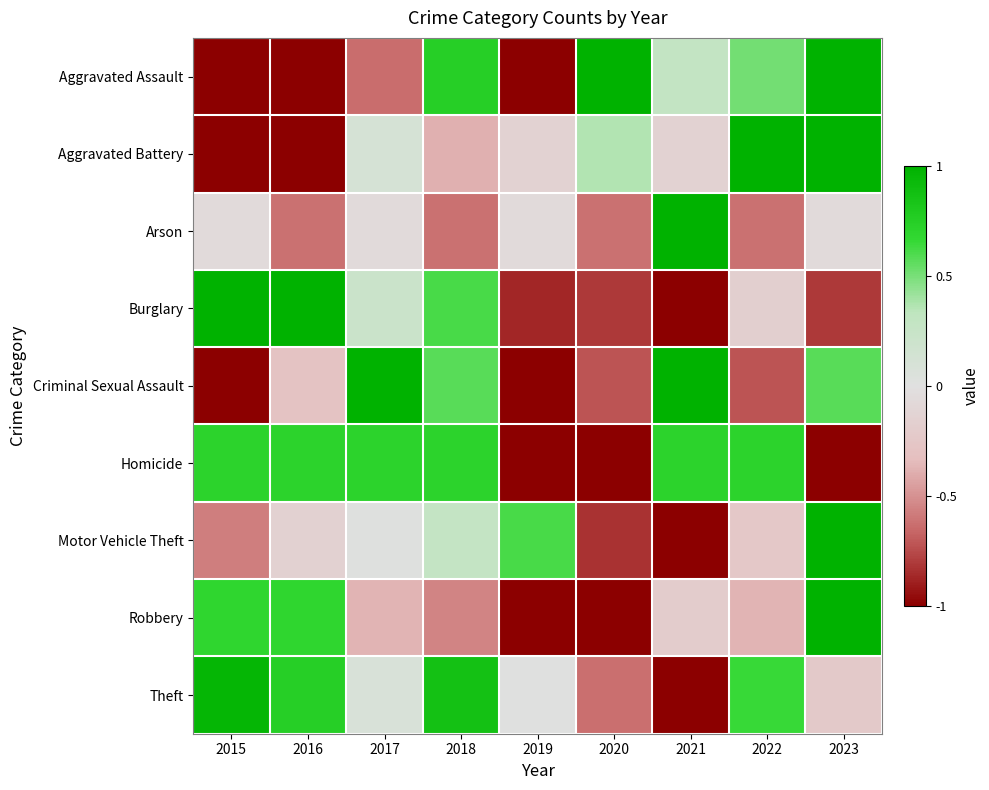

Rank the series at 2019 from highest to lowest value.

Motor Vehicle Theft, Theft, Arson, Aggravated Battery, Burglary, Aggravated Assault, Criminal Sexual Assault, Homicide, Robbery